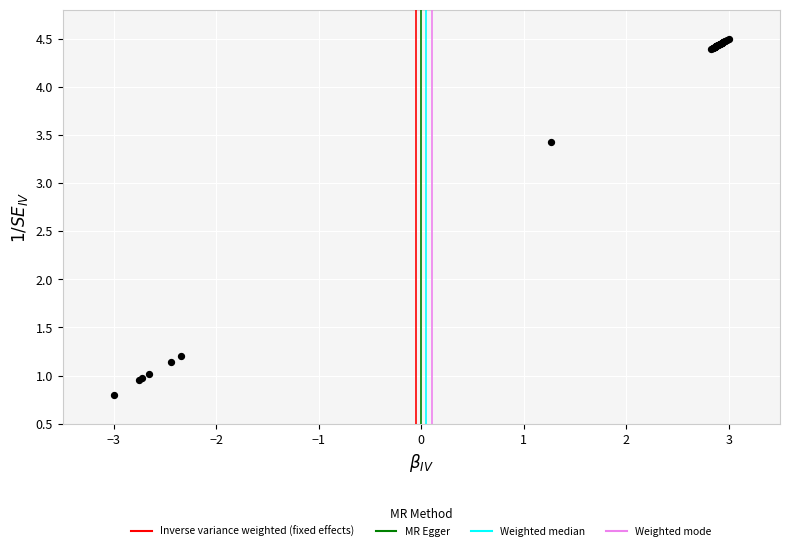

What Y value in the scatter plot is closest to 2?

1.2